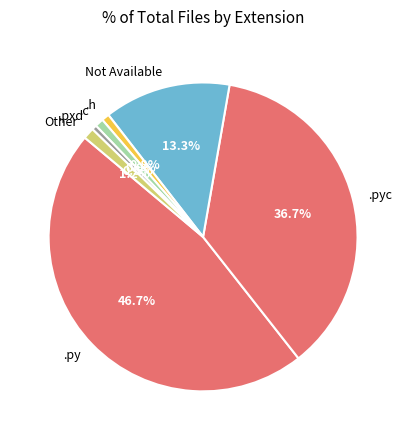

Does Not Available represent more than half of the total?

No